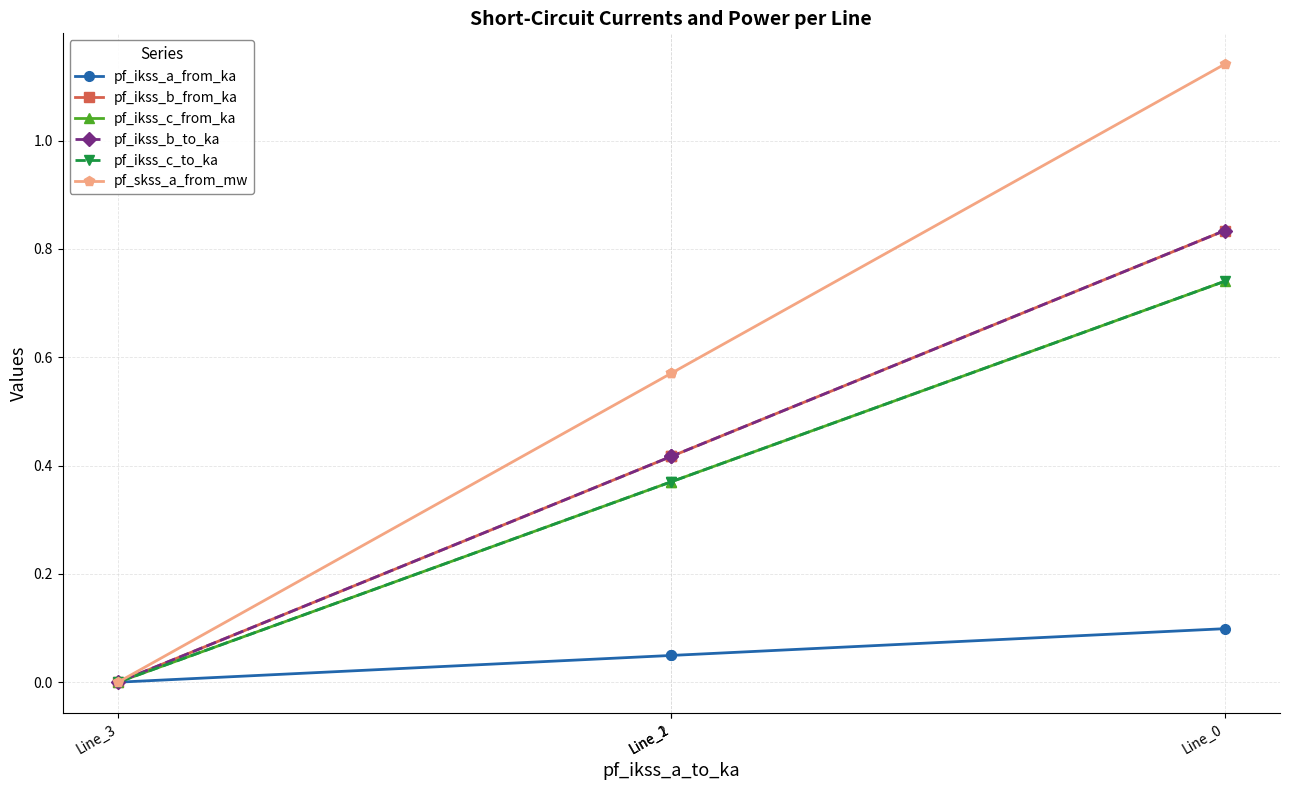

True or false: pf_skss_a_from_mw and pf_ikss_b_from_ka cross at least once.

False